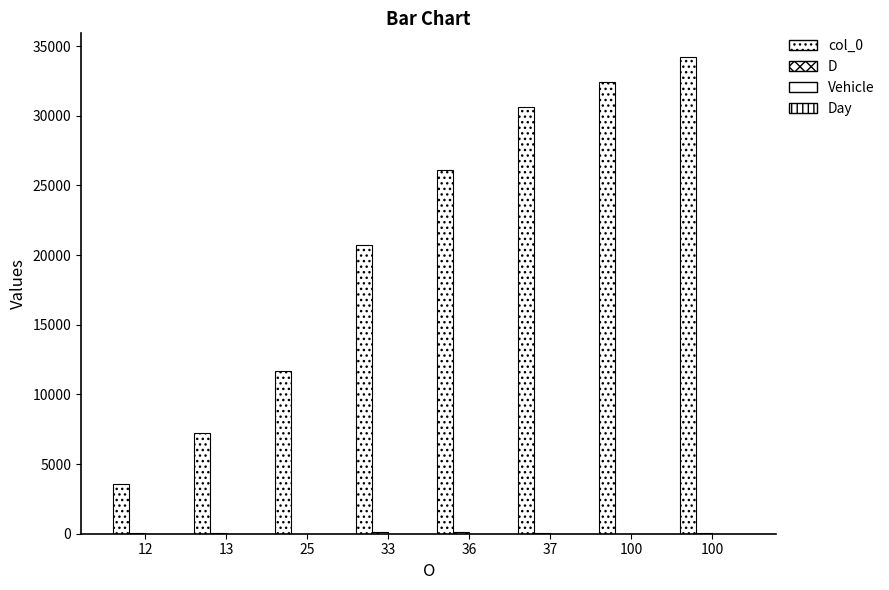

At which label does D first exceed 36?

12